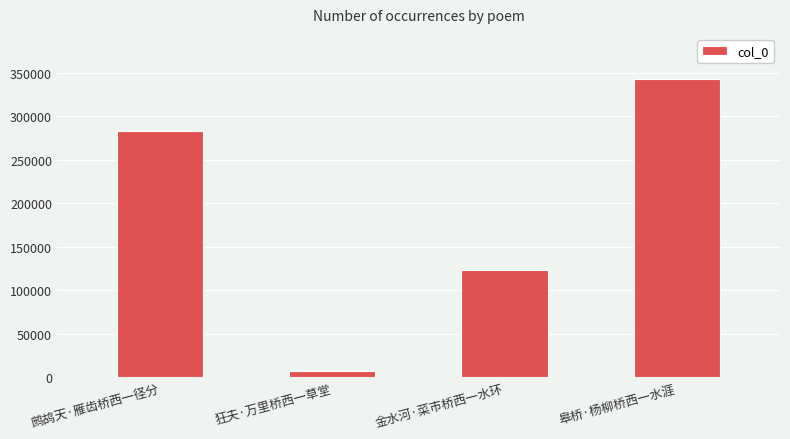

Rank the categories by value from lowest to highest.

狂夫·万里桥西一草堂, 金水河·菜市桥西一水环, 鹧鸪天·雁齿桥西一径分, 皋桥·杨柳桥西一水涯